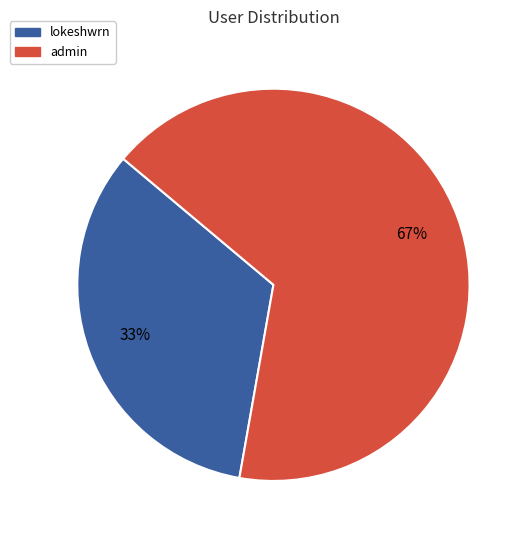

What is the smallest slice in the pie chart?

lokeshwrn